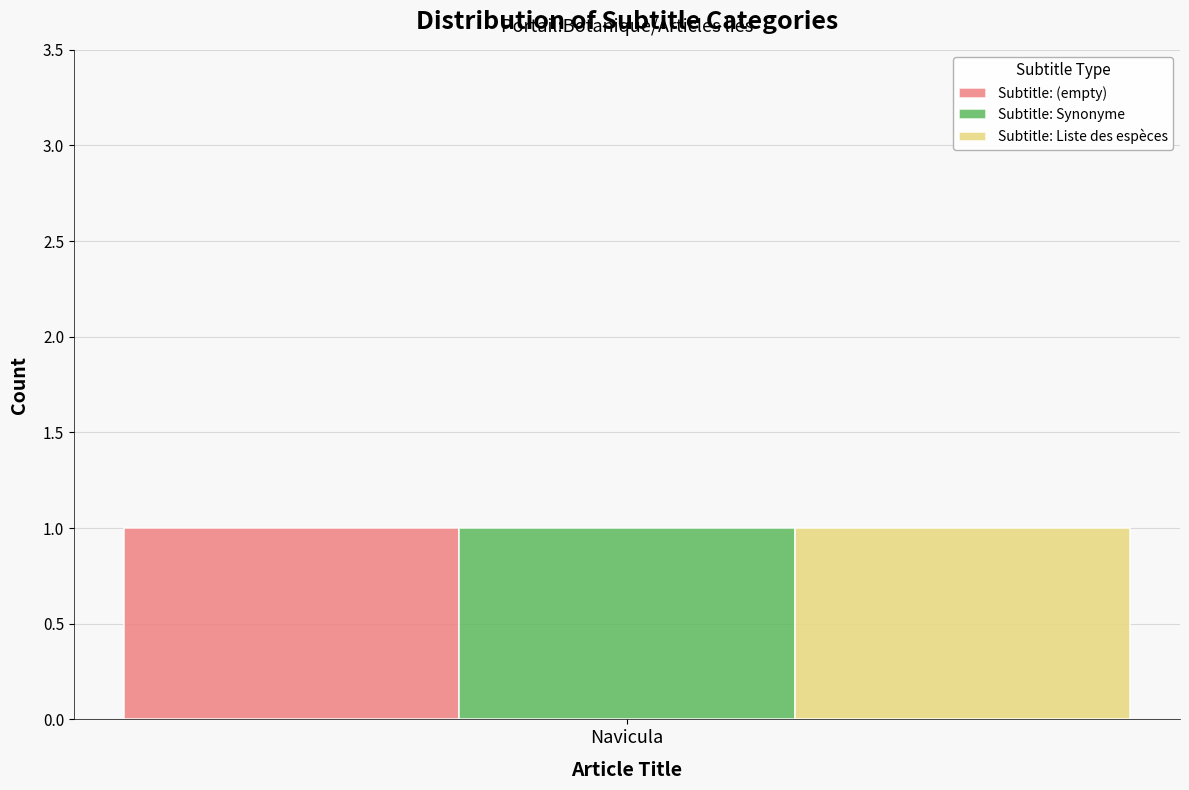

Rank the categories by value from lowest to highest.

Row 0, Row 1, Row 2